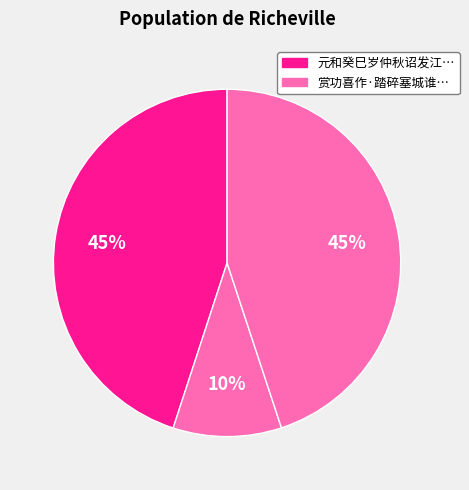

How many slices are in this pie chart?

3